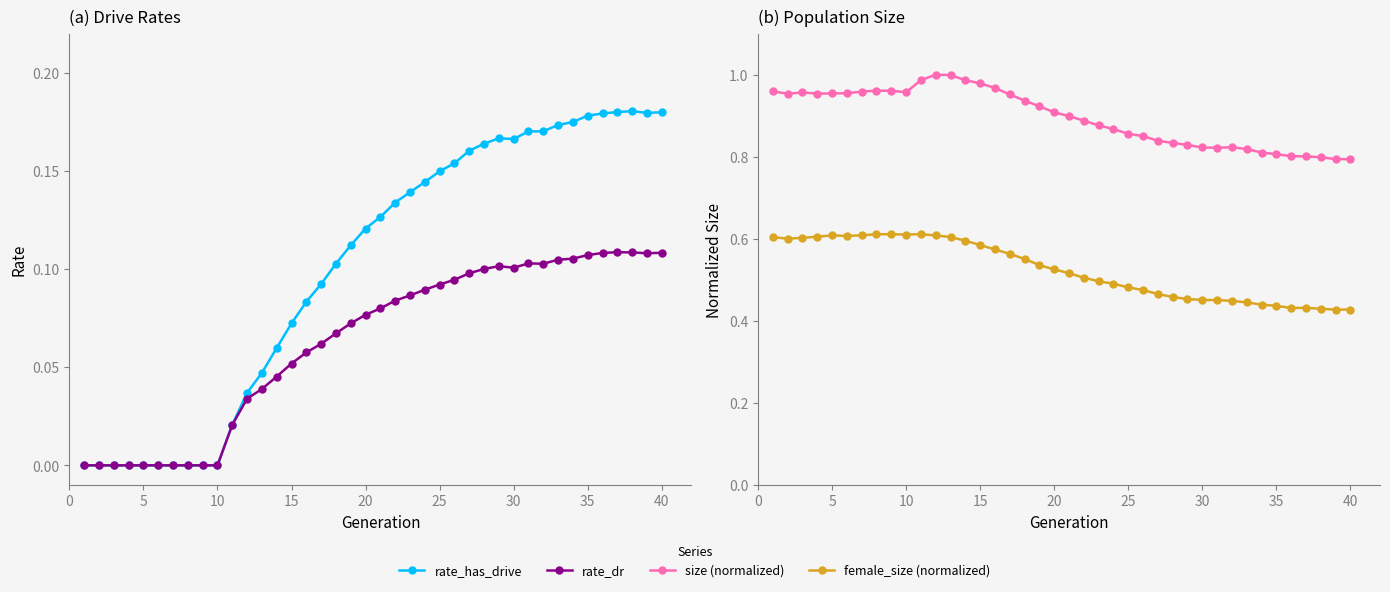

True or false: female_size (normalized) has more than 2 points higher than both neighbors.

True